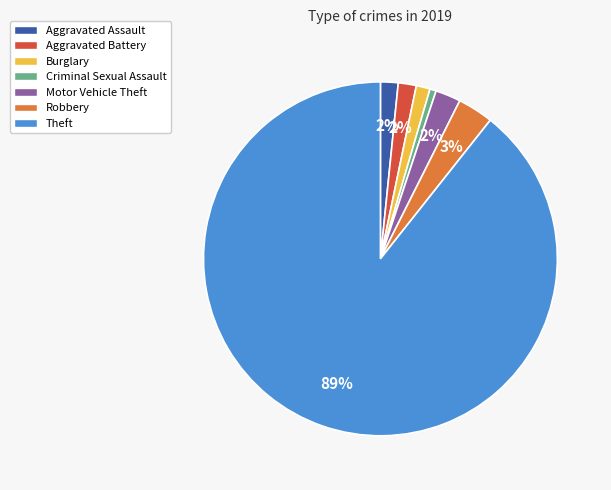

True or false: Criminal Sexual Assault accounts for 1% of the total.

True